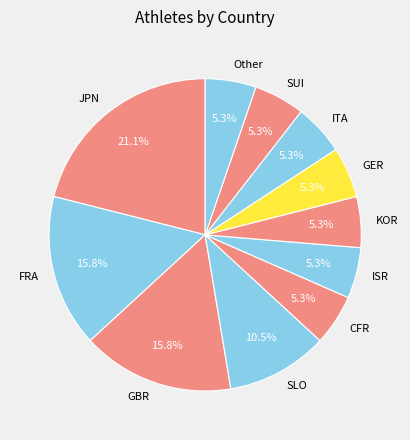

What percentage do SLO and GER together represent?

15.8%